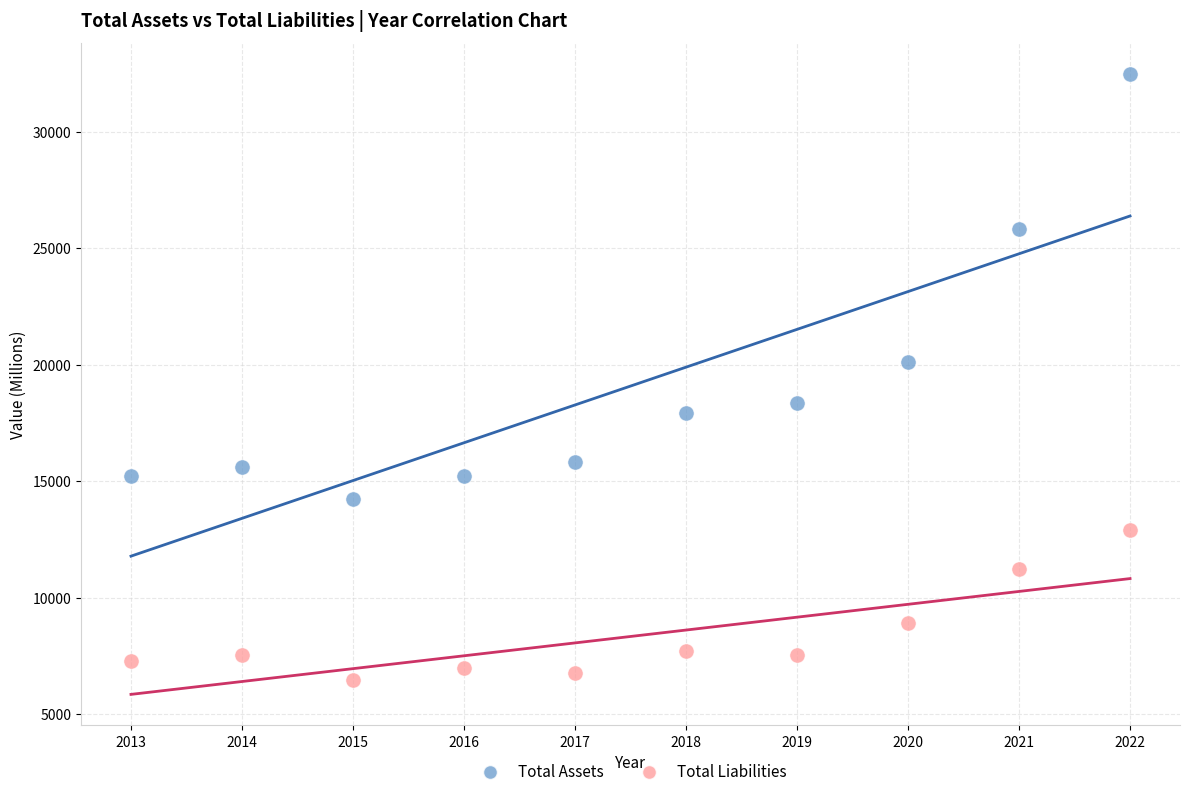

Which series reaches the maximum Y coordinate?

Total Assets